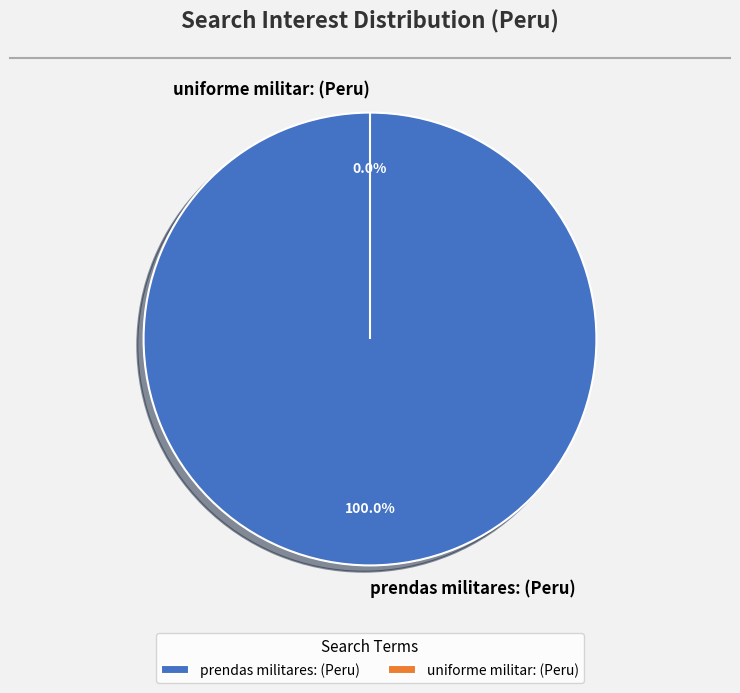

To the nearest percent, what is the combined percentage of uniforme militar: (Peru) and prendas militares: (Peru)?

100%